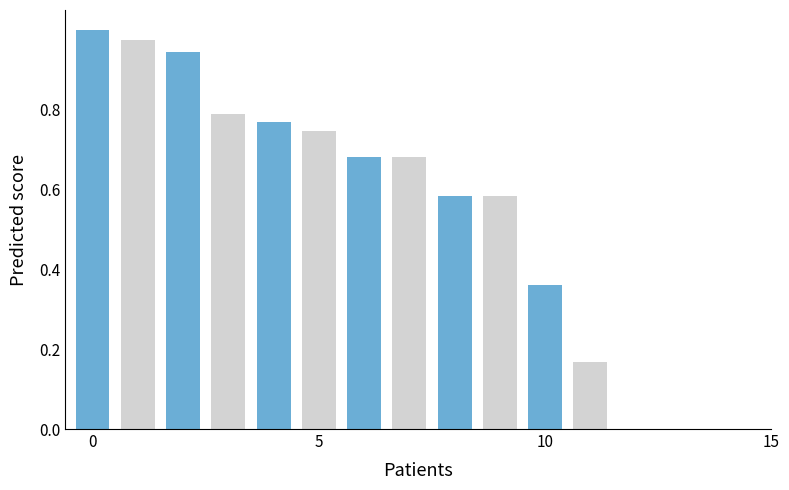

How many bars are there in total?

12